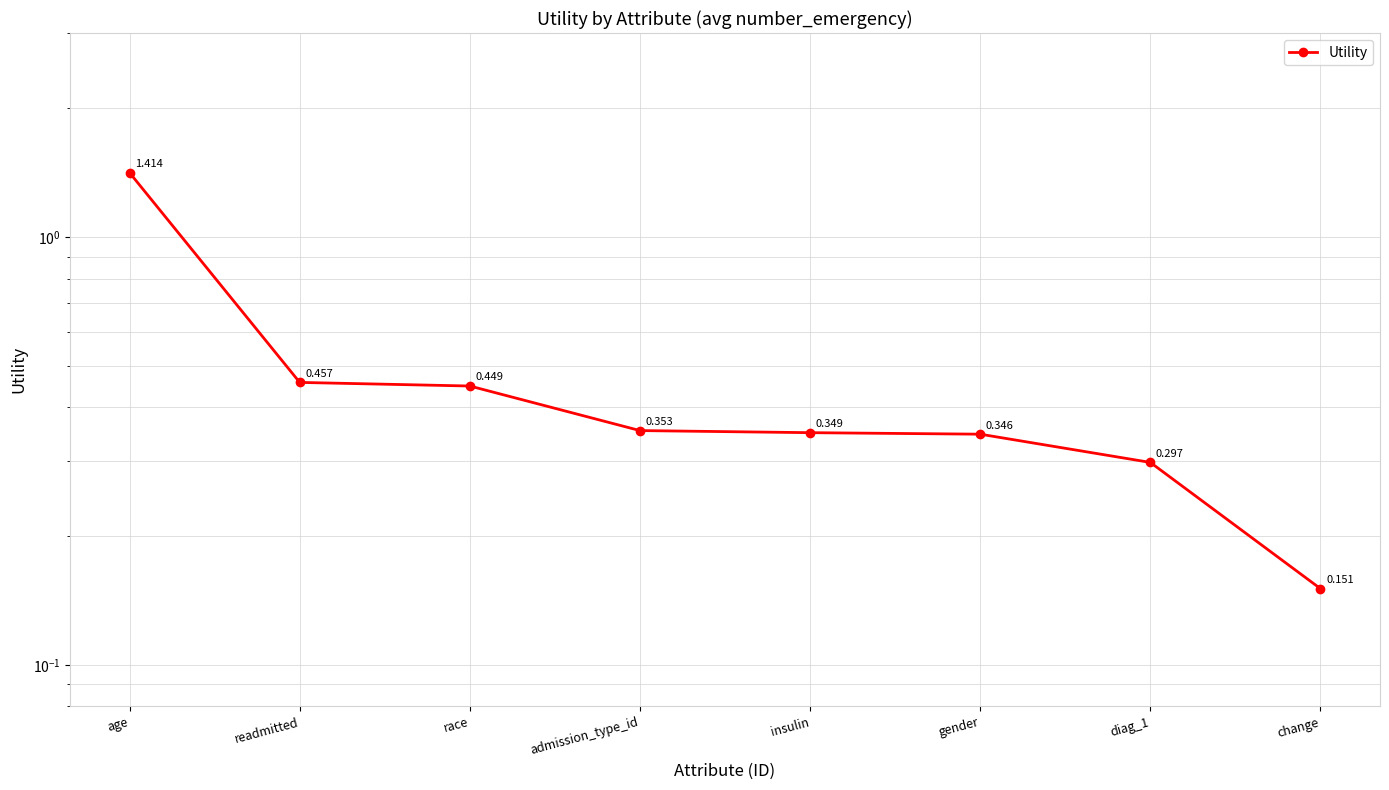

What is the smallest value displayed?

0.2